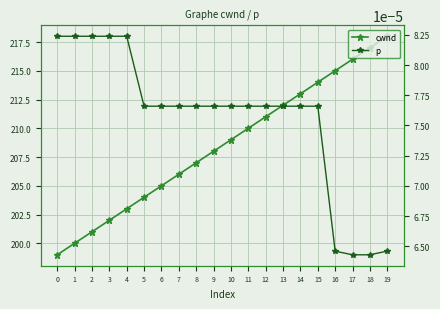

True or false: p and cwnd cross at least once.

False